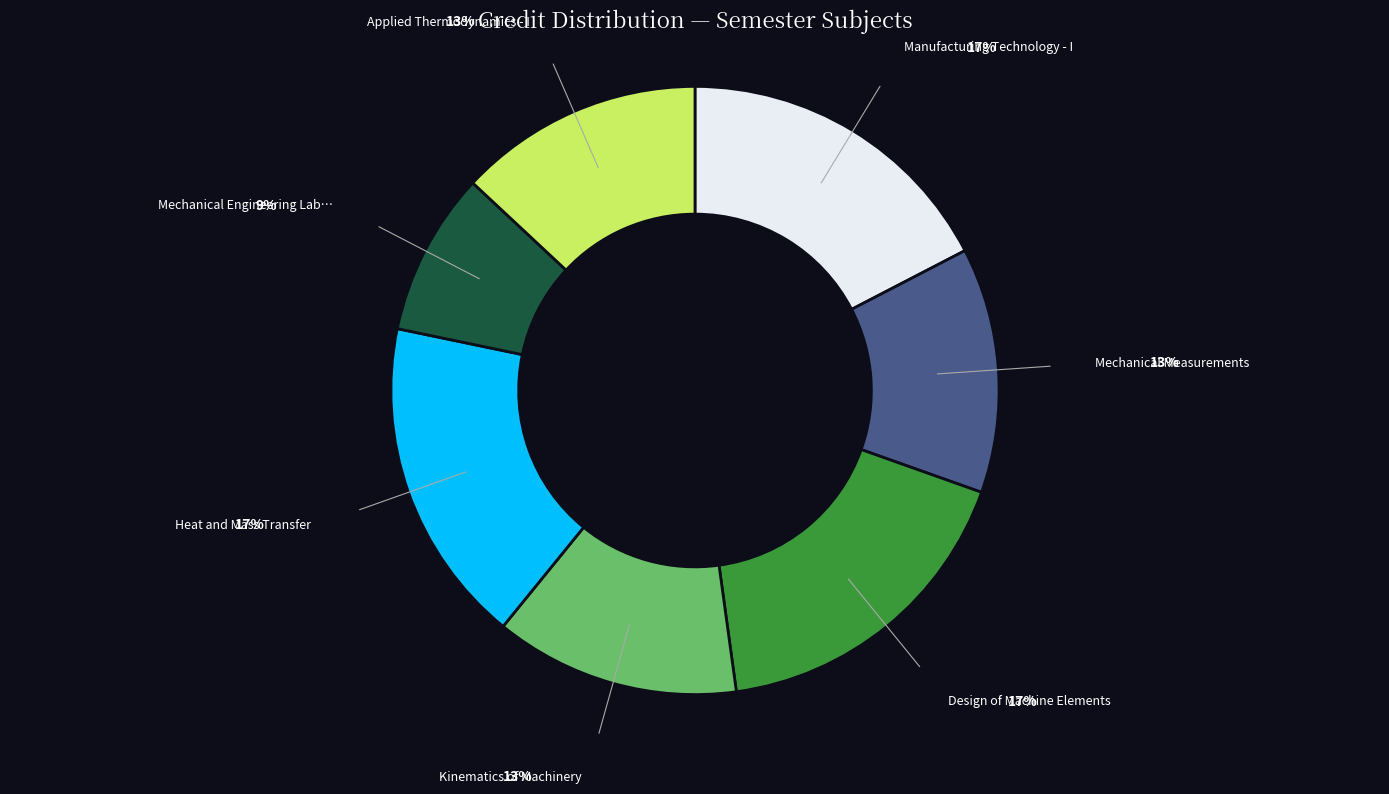

Does any single category account for the majority?

No